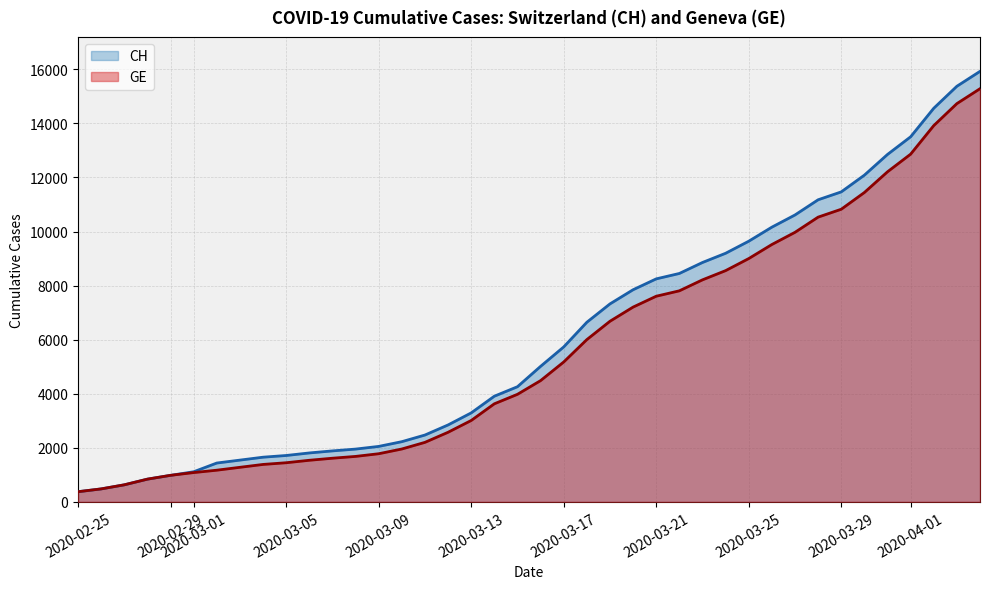

At how many categories does at least one series exceed 10903?

8